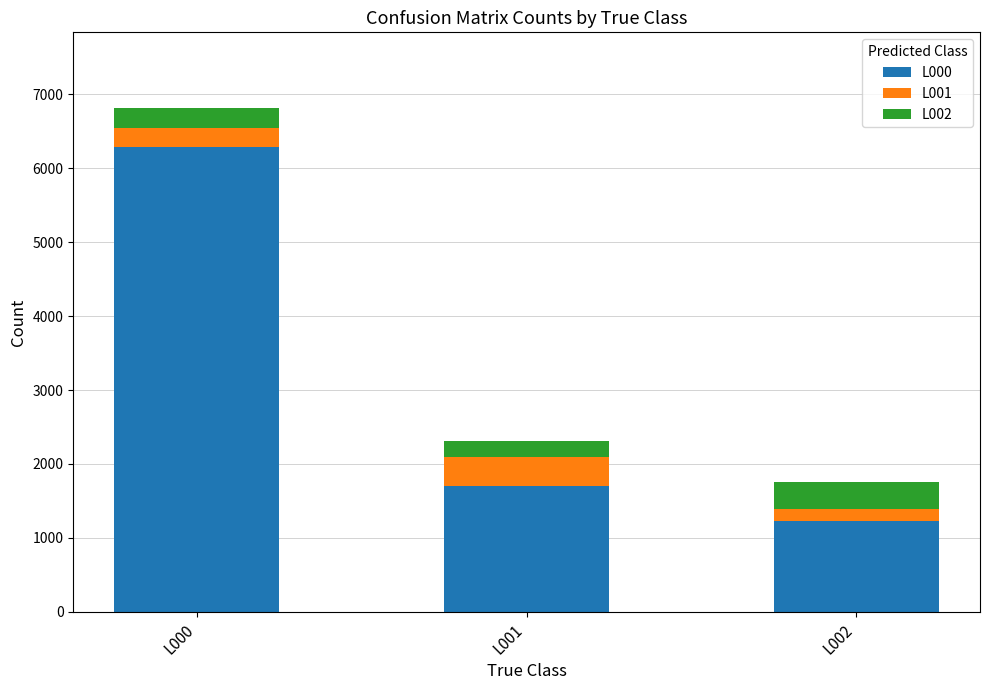

What is the highest value of the L000 series?

6291